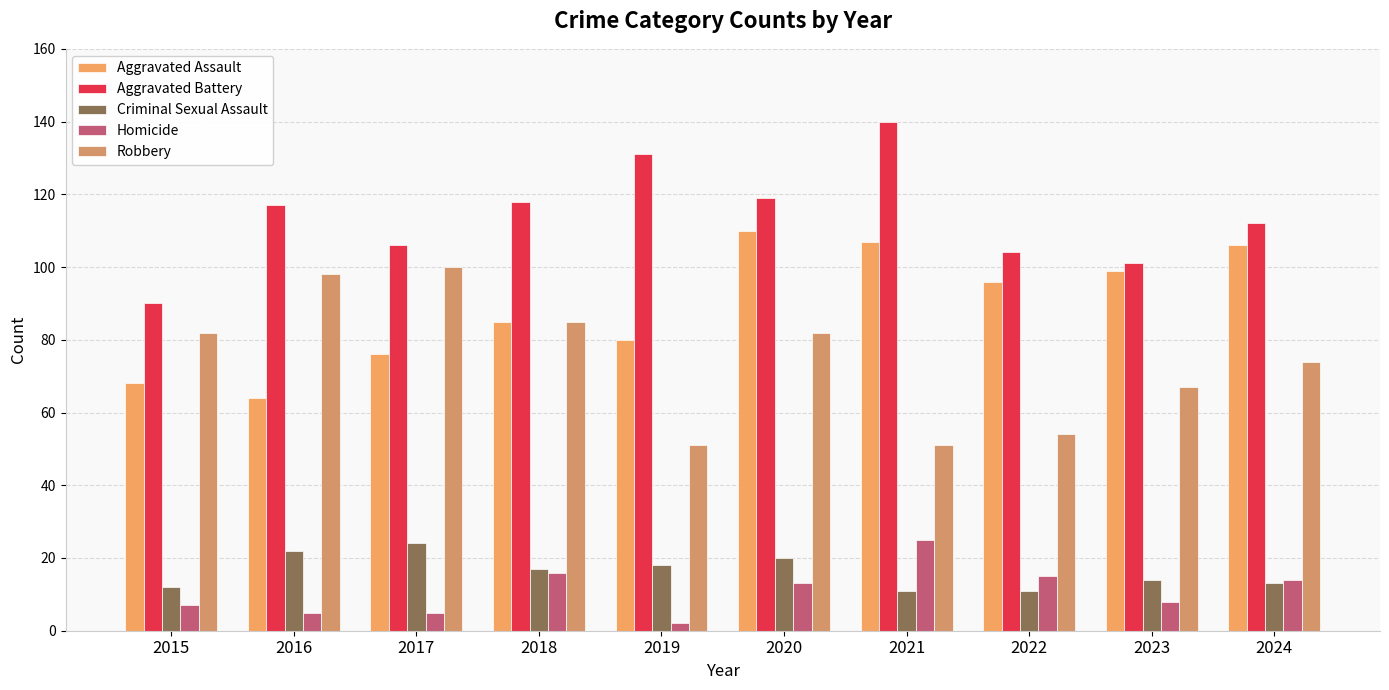

How many distinct data groups are displayed?

5